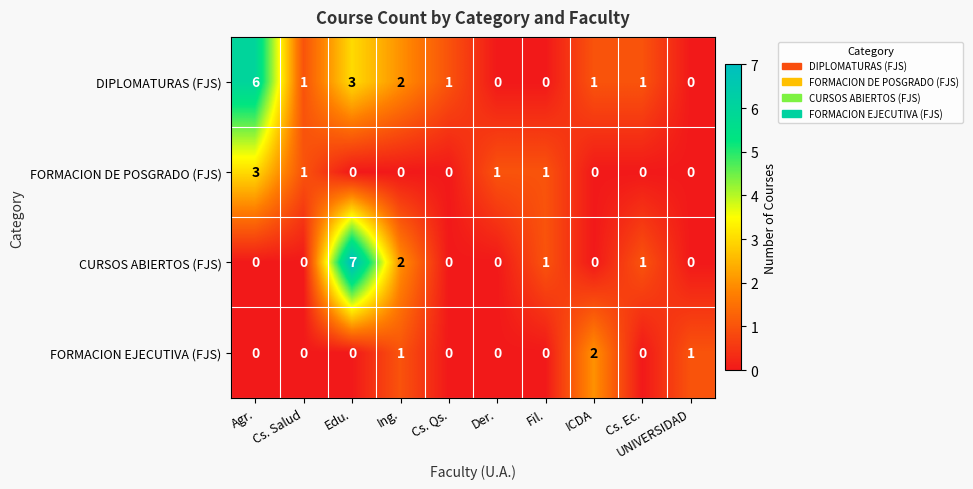

Rank the series by their average value, from lowest to highest.

FORMACION EJECUTIVA (FJS), FORMACION DE POSGRADO (FJS), CURSOS ABIERTOS (FJS), DIPLOMATURAS (FJS)